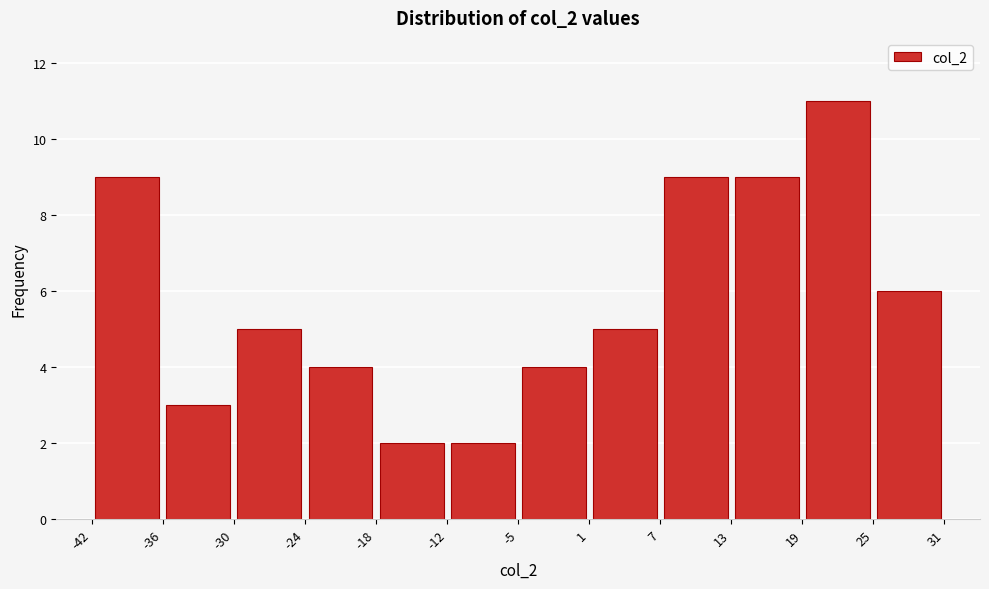

Which range on the x-axis has the tallest bar?

19 to 25